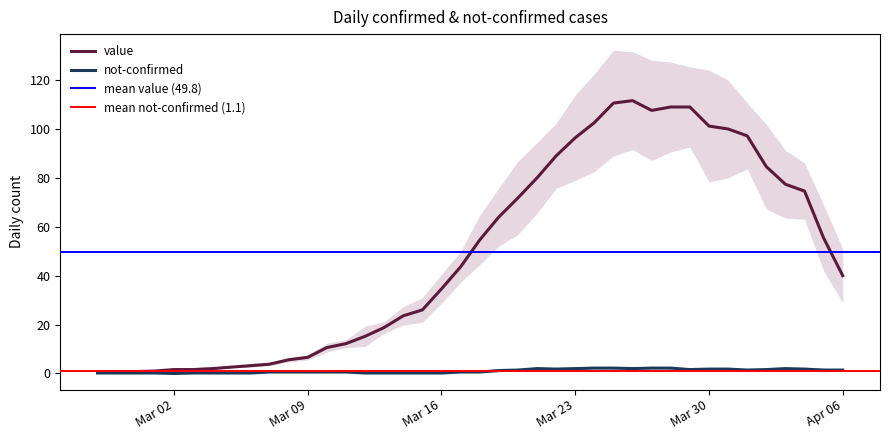

What is the label of the 24th point from the left?

2020-03-21